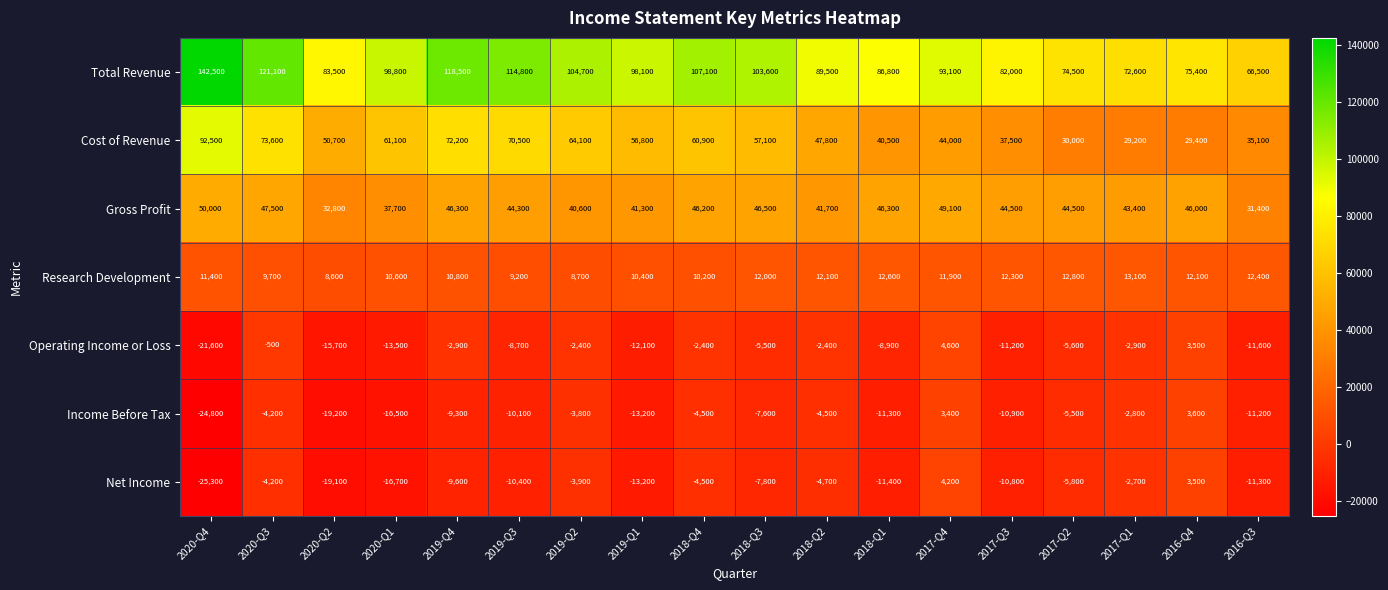

What is the sum of all Gross Profit values?

780100